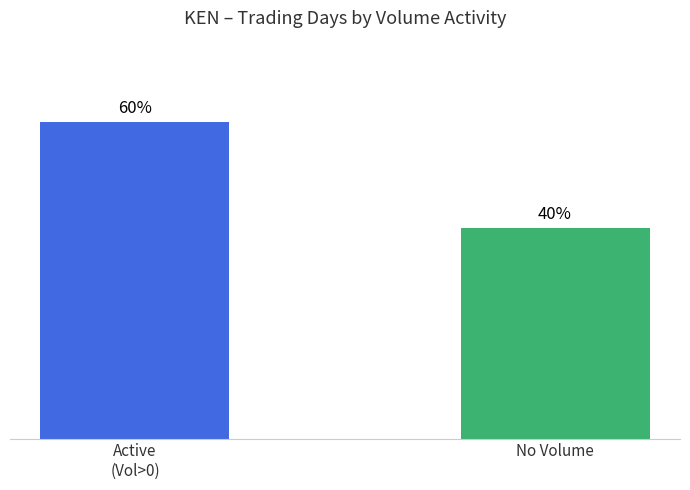

What is the label of the 1st bar from the left?

Active
(Vol>0)